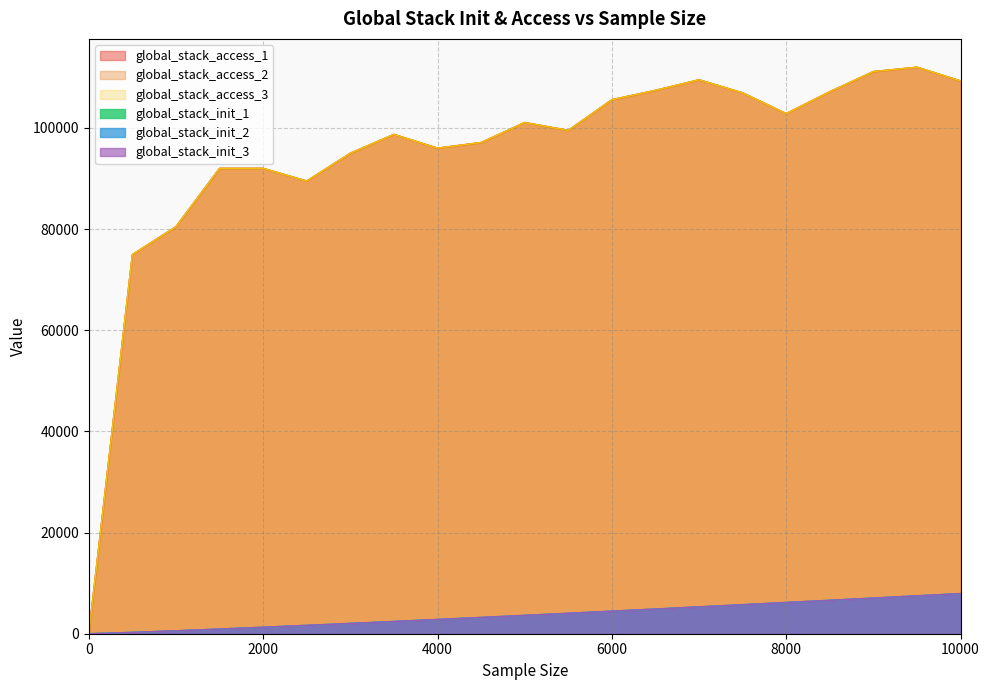

True or false: global_stack_init_3 has a value of 14094.6 at 10000.

False